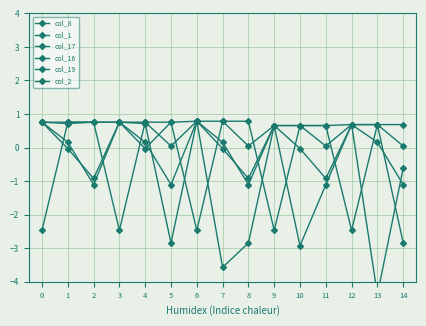

What is the greatest value displayed?

0.8